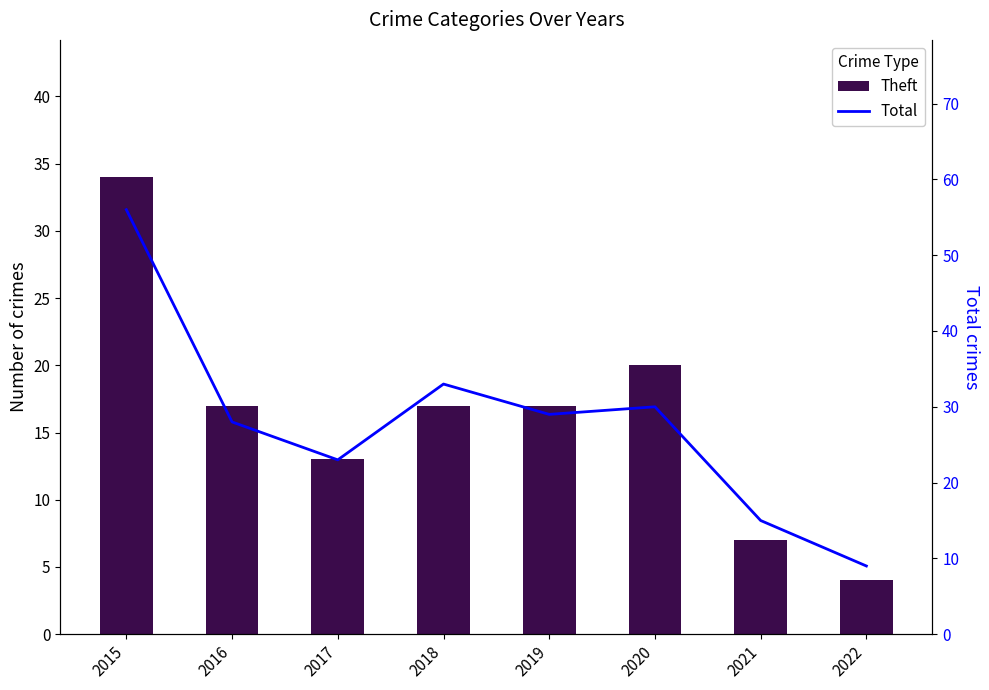

At how many categories does at least one series exceed 14?

7